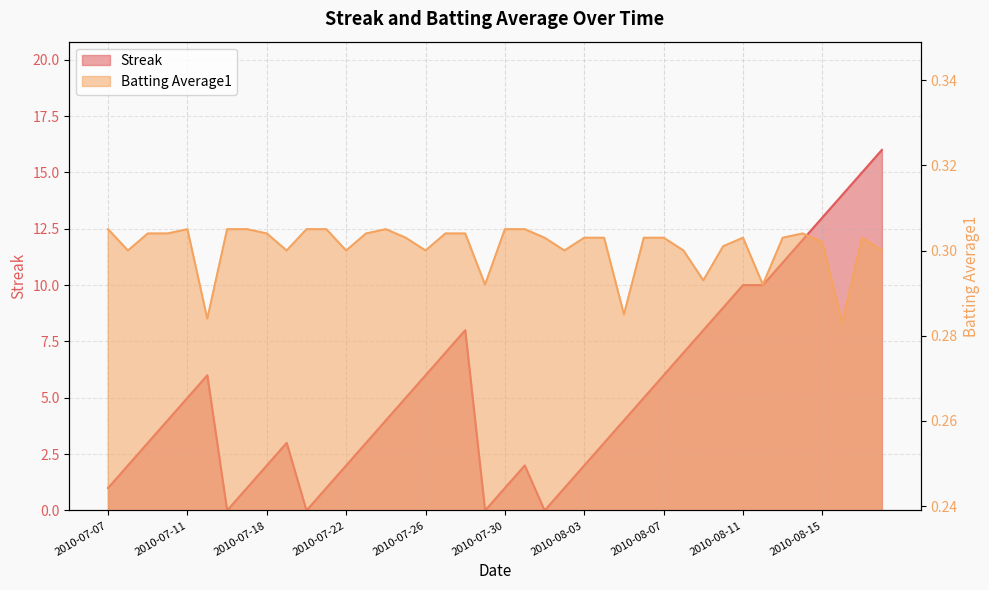

Which series has the largest total across all categories?

Streak